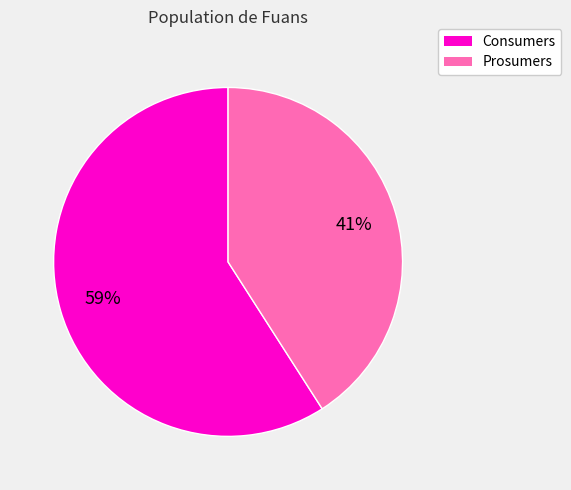

What is the majority slice?

Consumers